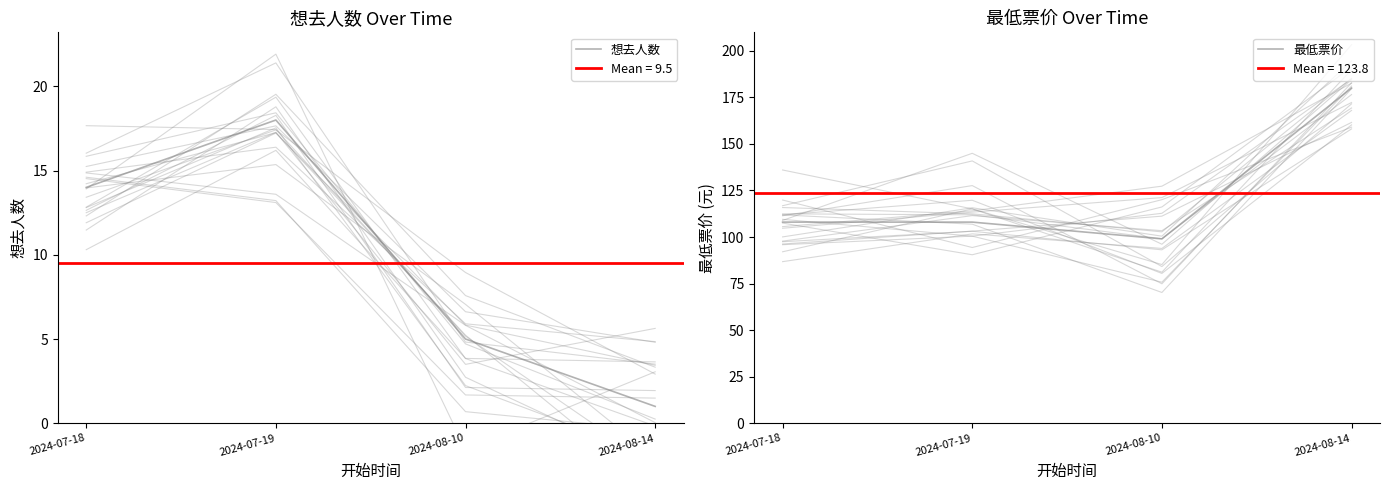

Is it true that 最低票价 equals 180 at 2024-08-14?

True